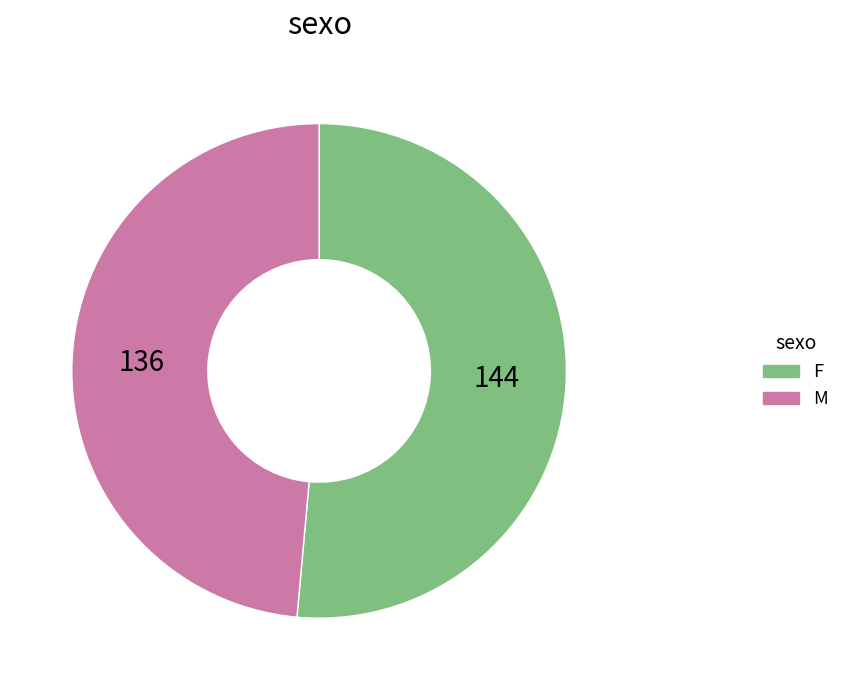

Is it true that F is 51% of the pie?

True